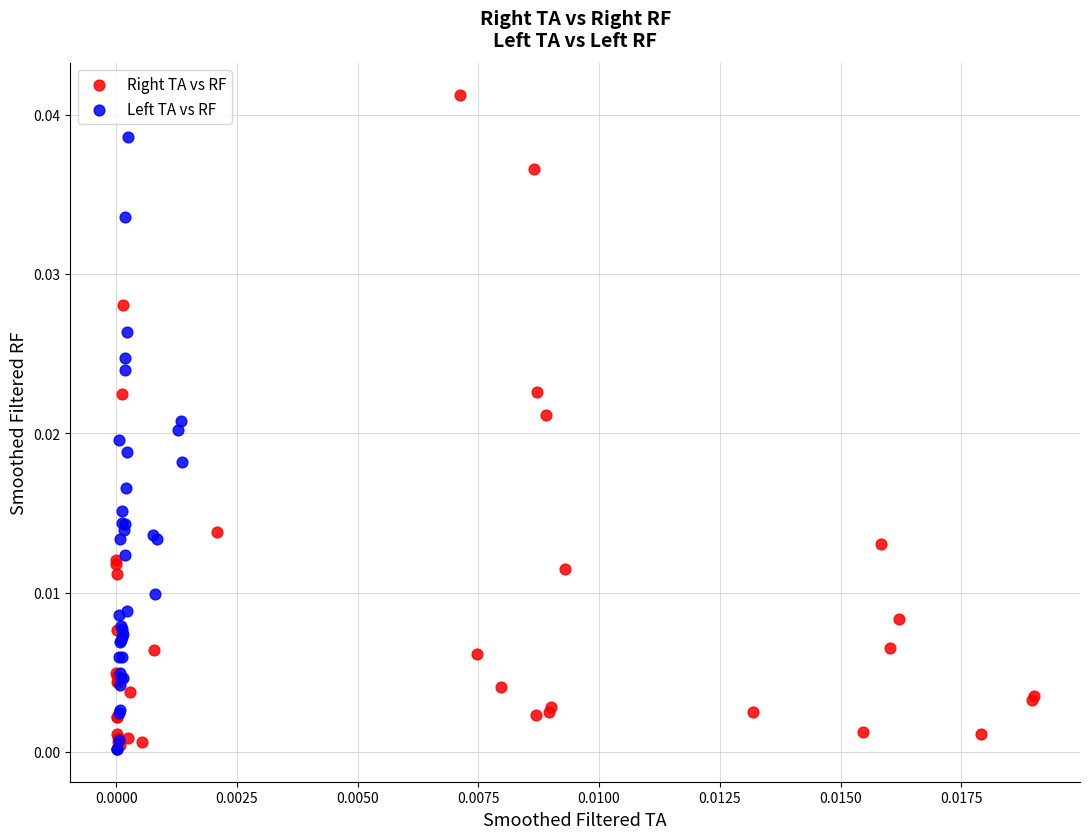

What are all the series names shown in the legend?

Right TA vs RF, Left TA vs RF